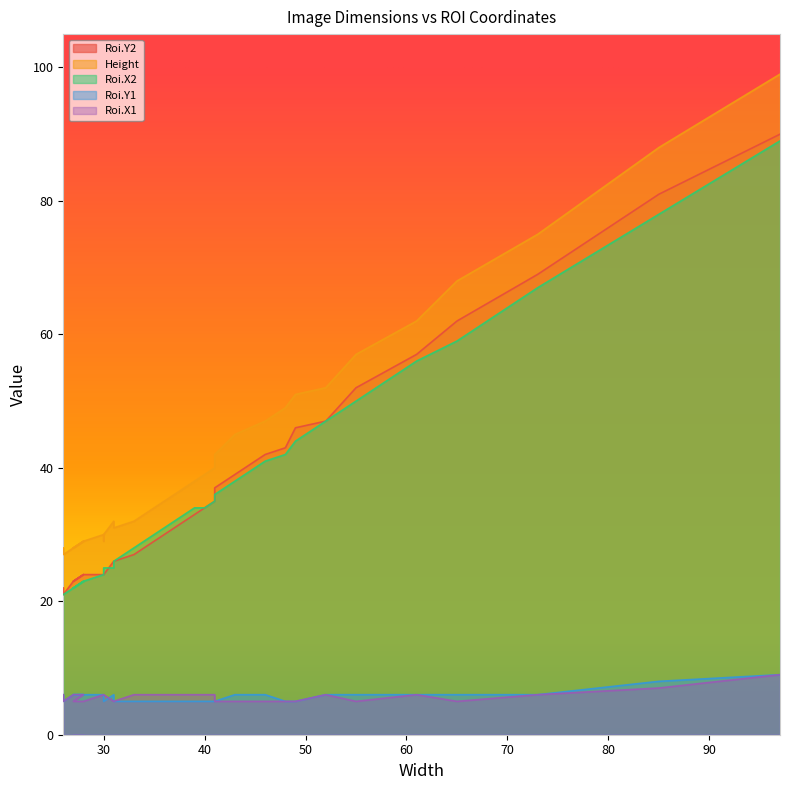

What is the minimum value for Roi.X2?

21